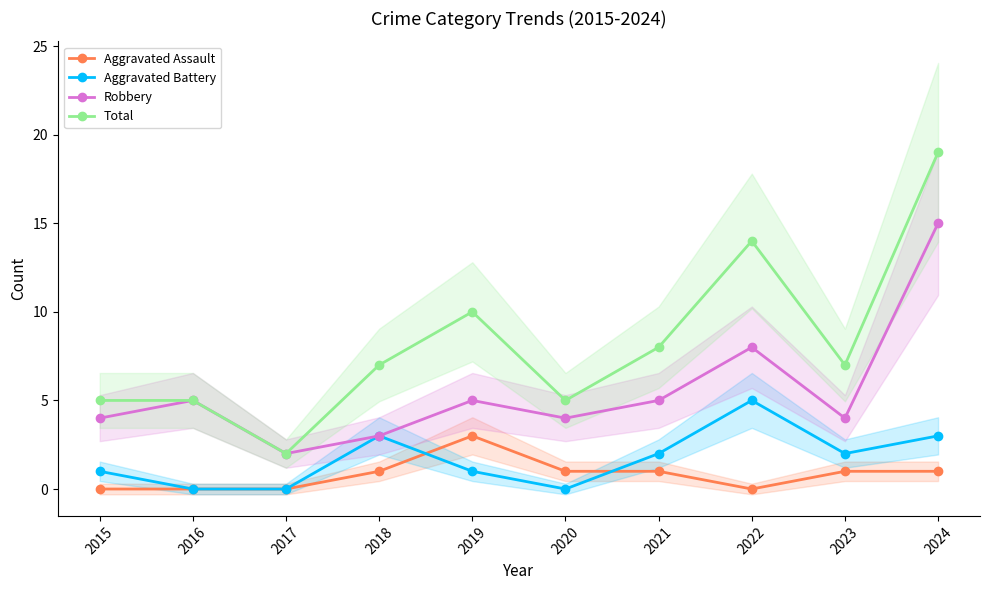

Reading right to left, what are all the values shown in this chart?

Aggravated Assault: 1	1	0	1	1	3	1	0	0	0
Aggravated Battery: 3	2	5	2	0	1	3	0	0	1
Robbery: 15	4	8	5	4	5	3	2	5	4
Total: 19	7	14	8	5	10	7	2	5	5